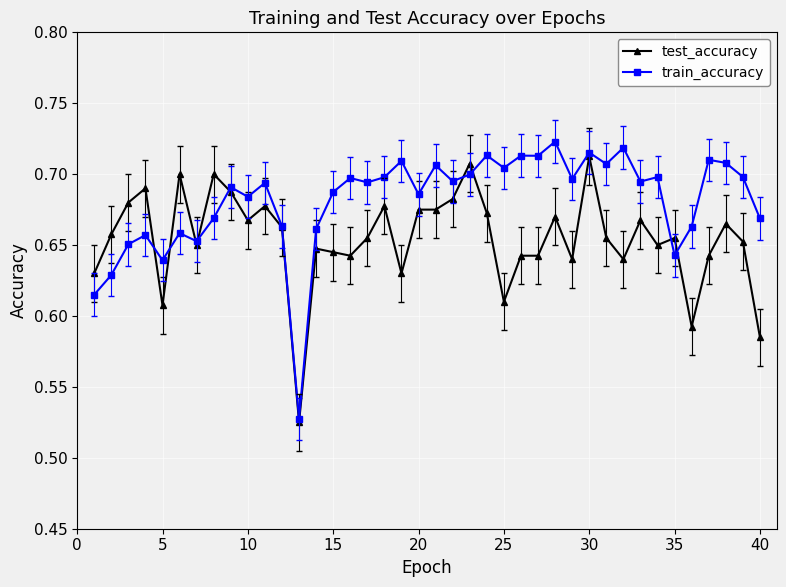

Which series has the largest range (max minus min)?

train_accuracy